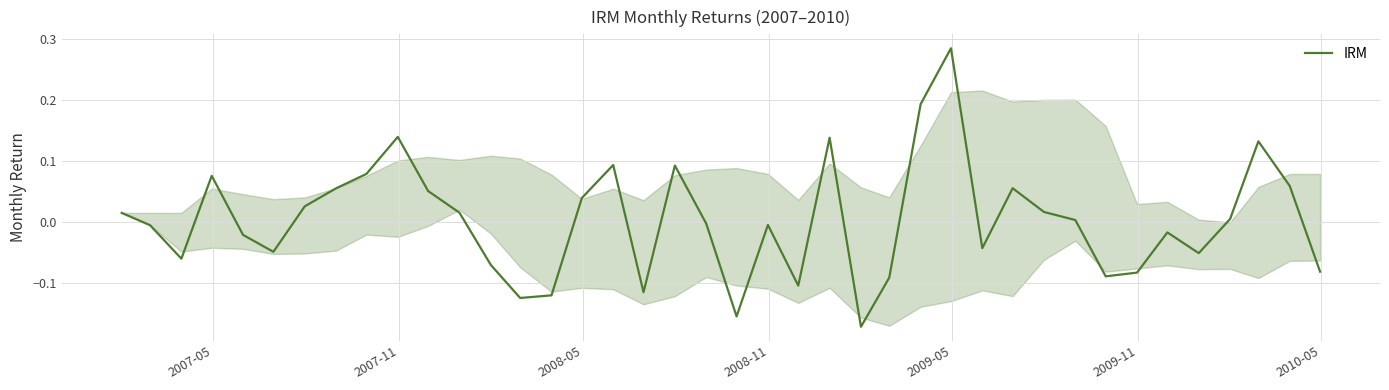

What is the difference between the maximum and minimum values?

0.5